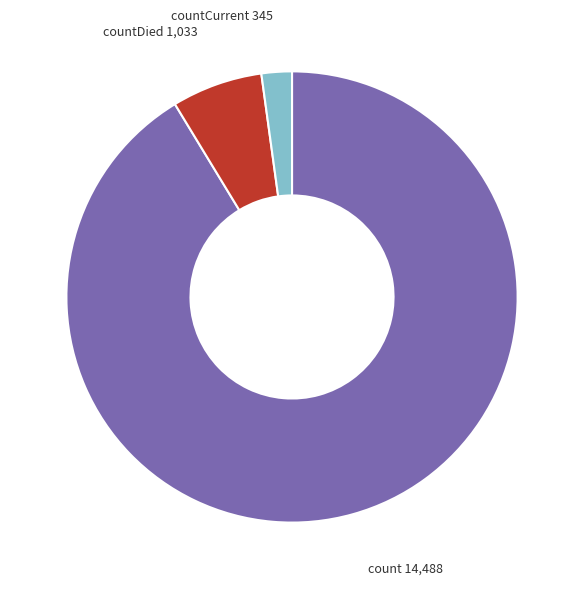

Is there any slice that represents more than half of the pie?

Yes